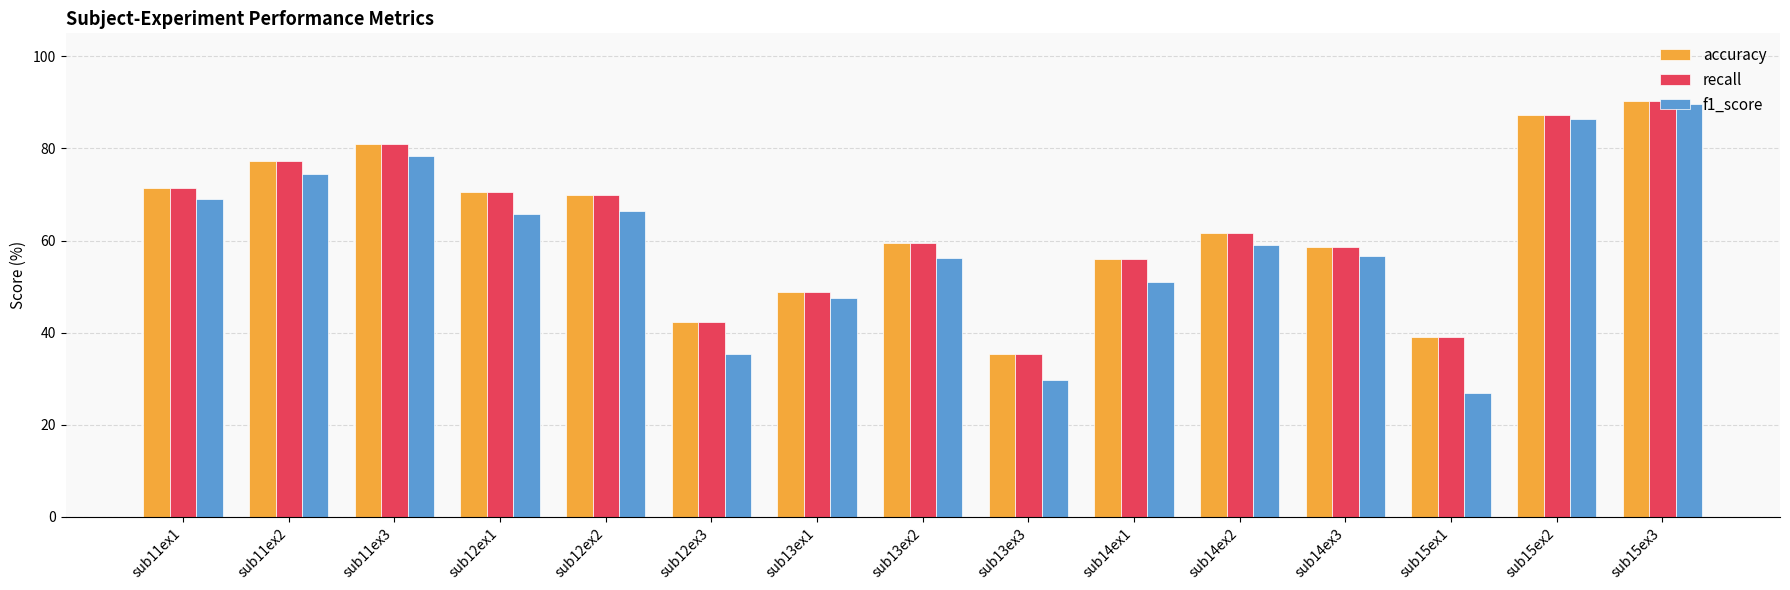

What is the approximate value of recall at sub11ex1?

71.4